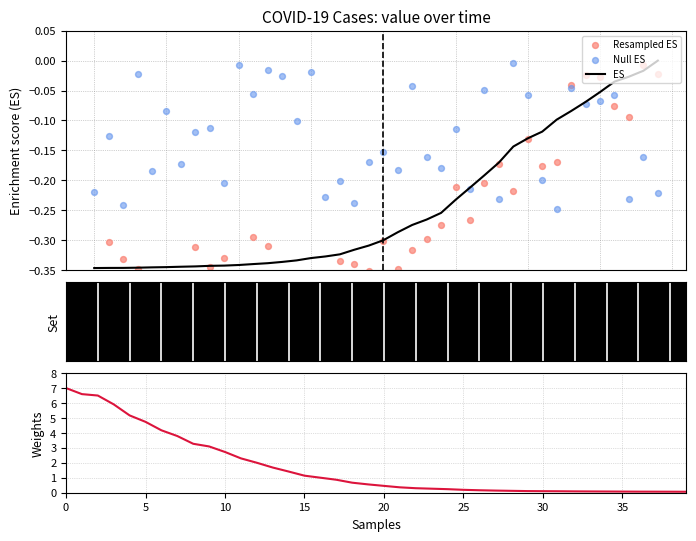

Which series reaches the minimum Y coordinate?

Resampled ES